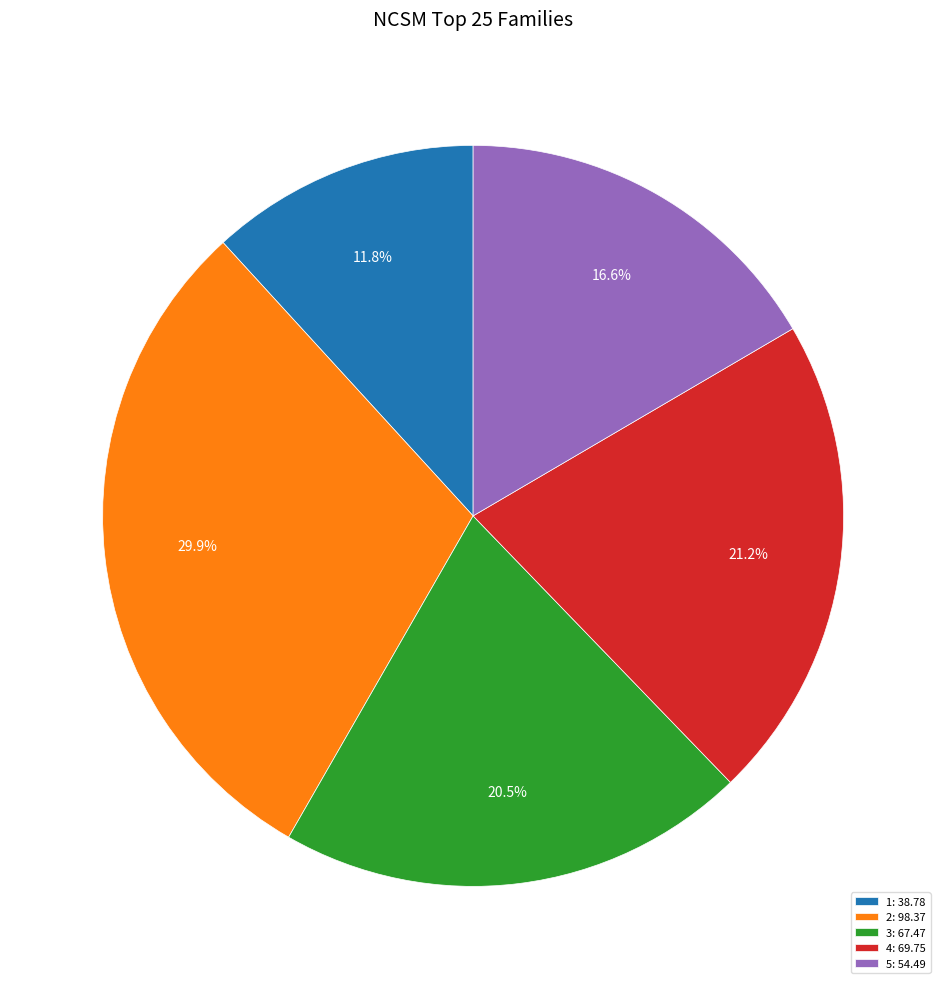

Count the number of slices in the pie.

5